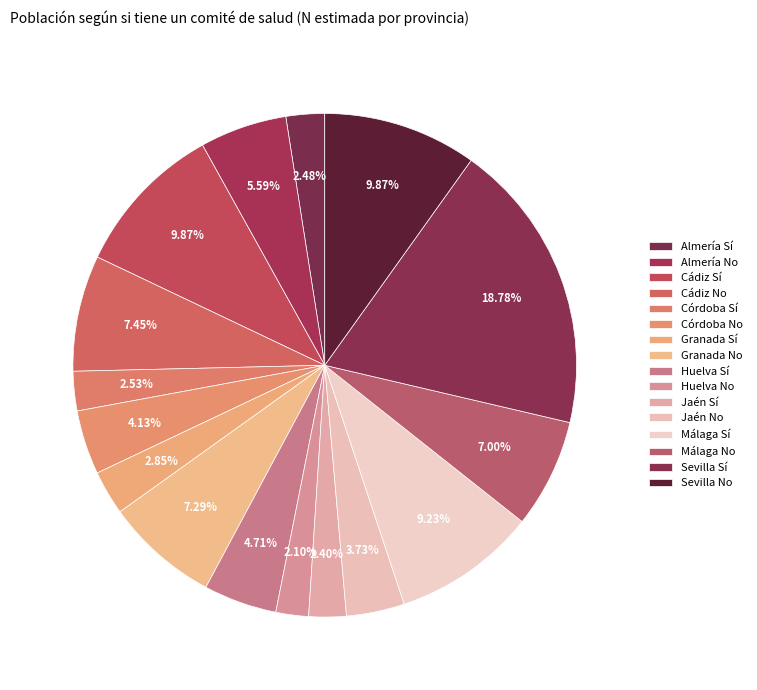

Approximately how many times larger is the value at Granada No compared to Almería Sí?

2.9